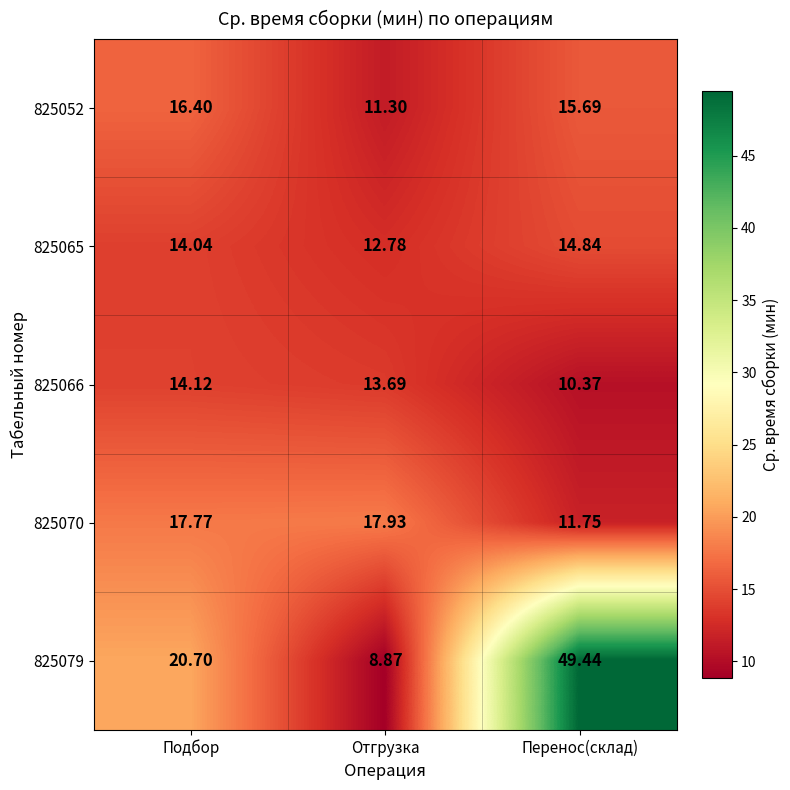

What is the total value across all series at Подбор?

83.0